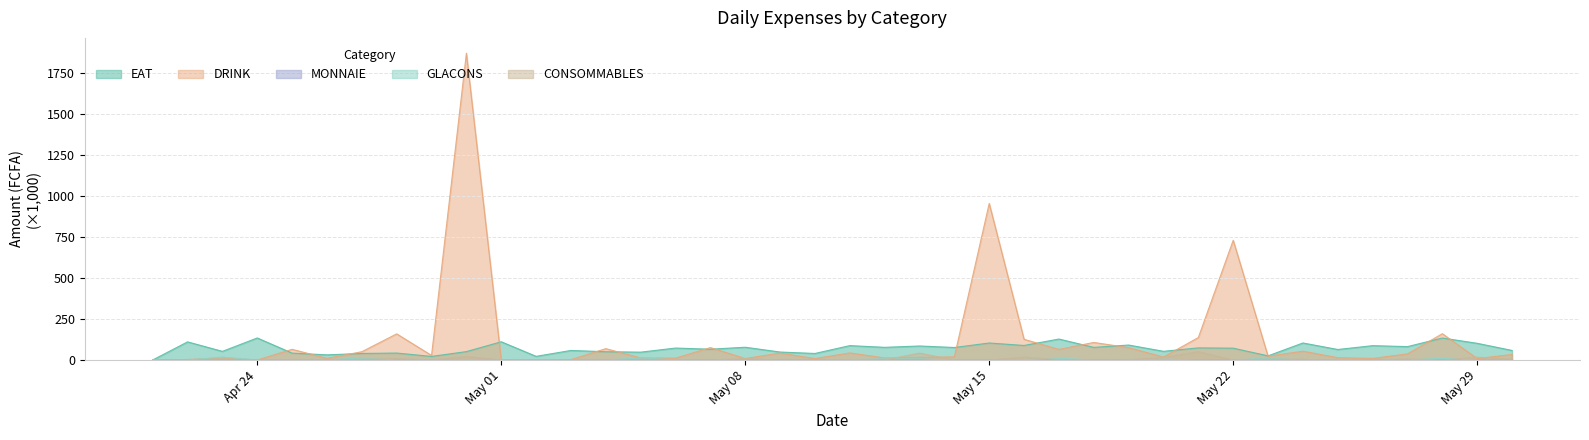

Which series has the largest range (max minus min)?

DRINK